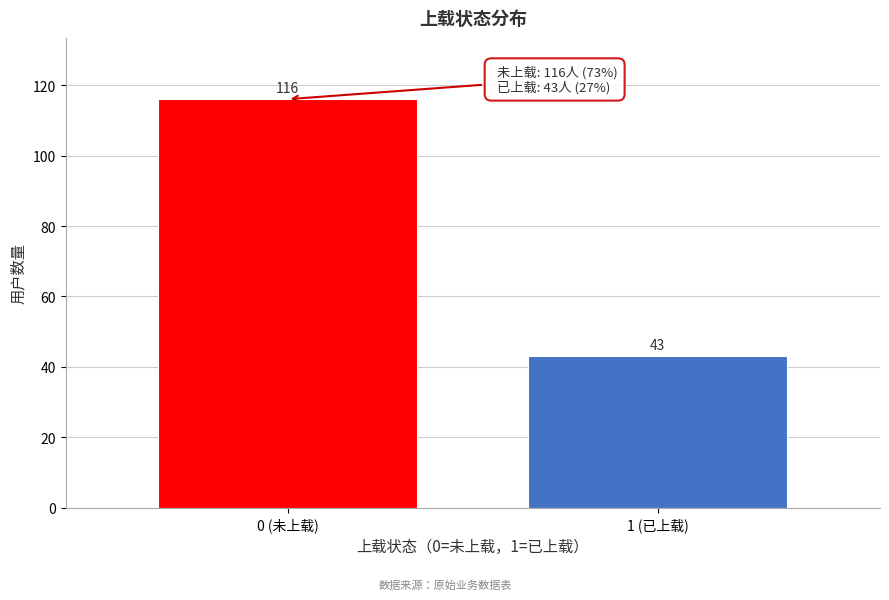

Reading left to right, extract all data points from this chart.

116	43